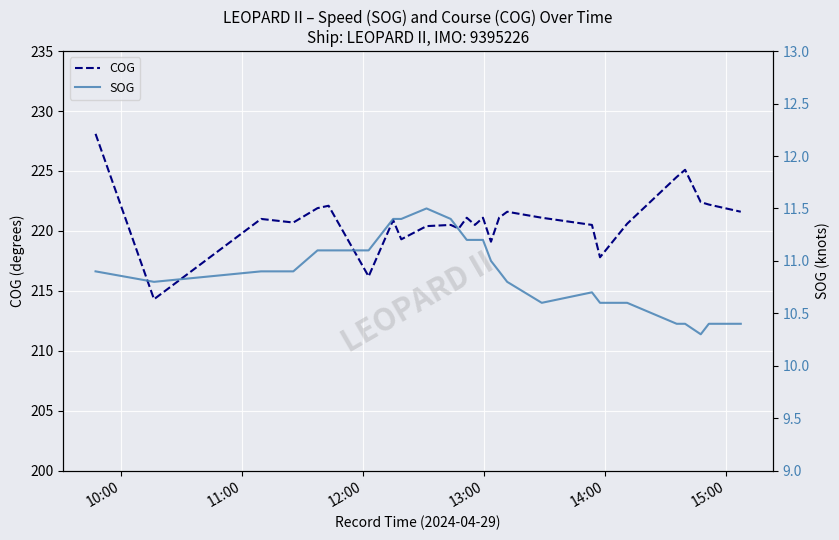

At which category is the sum across all series the highest?

10:00